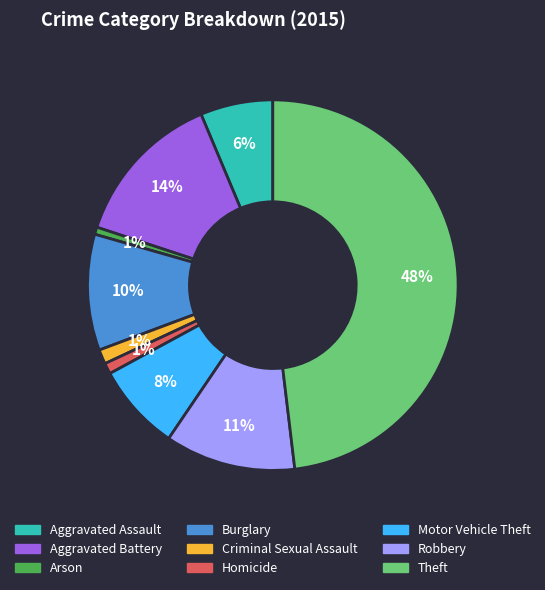

What percentage is the Homicide slice, to the nearest percent?

1%